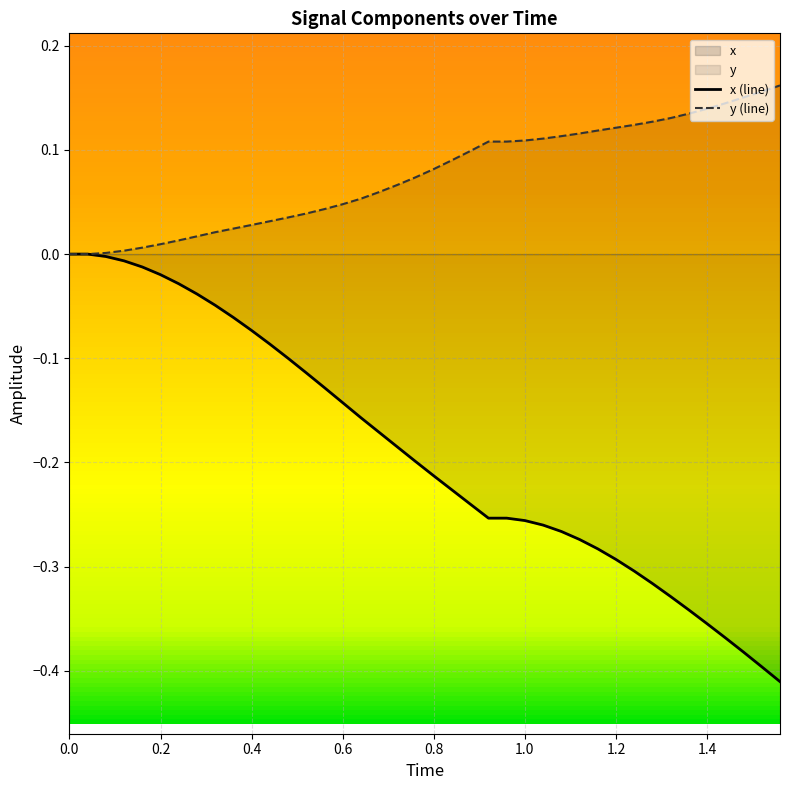

Which series has the widest spread of values?

x (line)